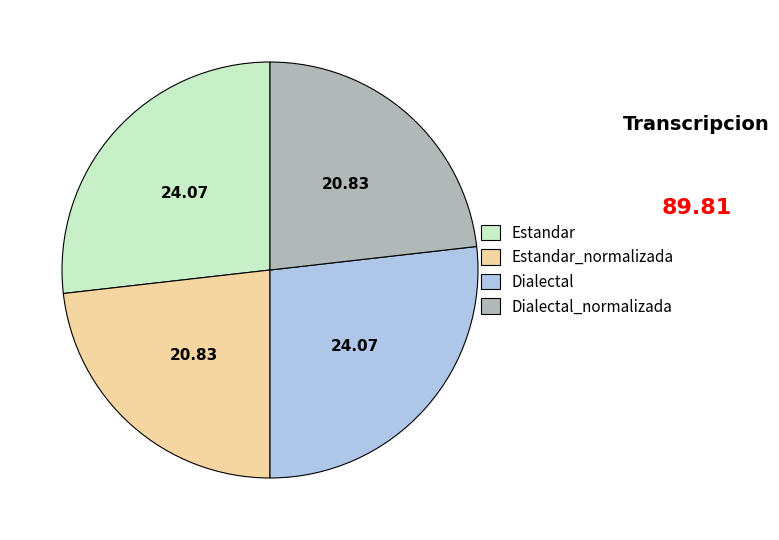

Count the number of slices in the pie.

4